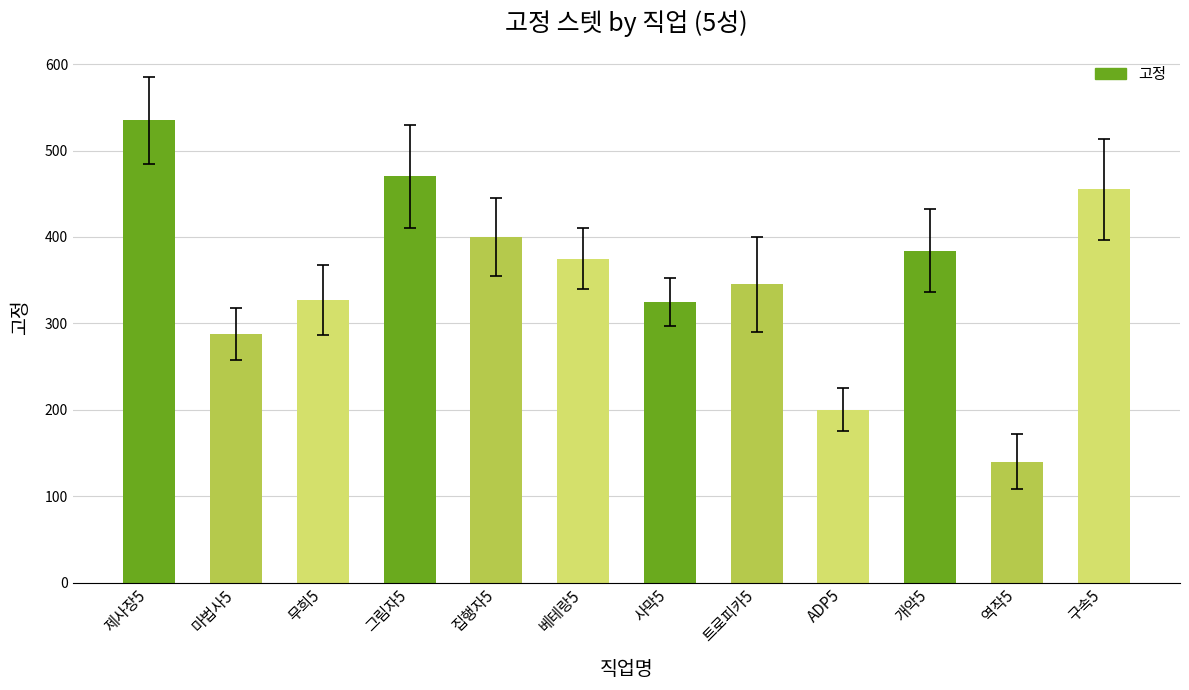

What is the value of the 7th bar from the left?

325